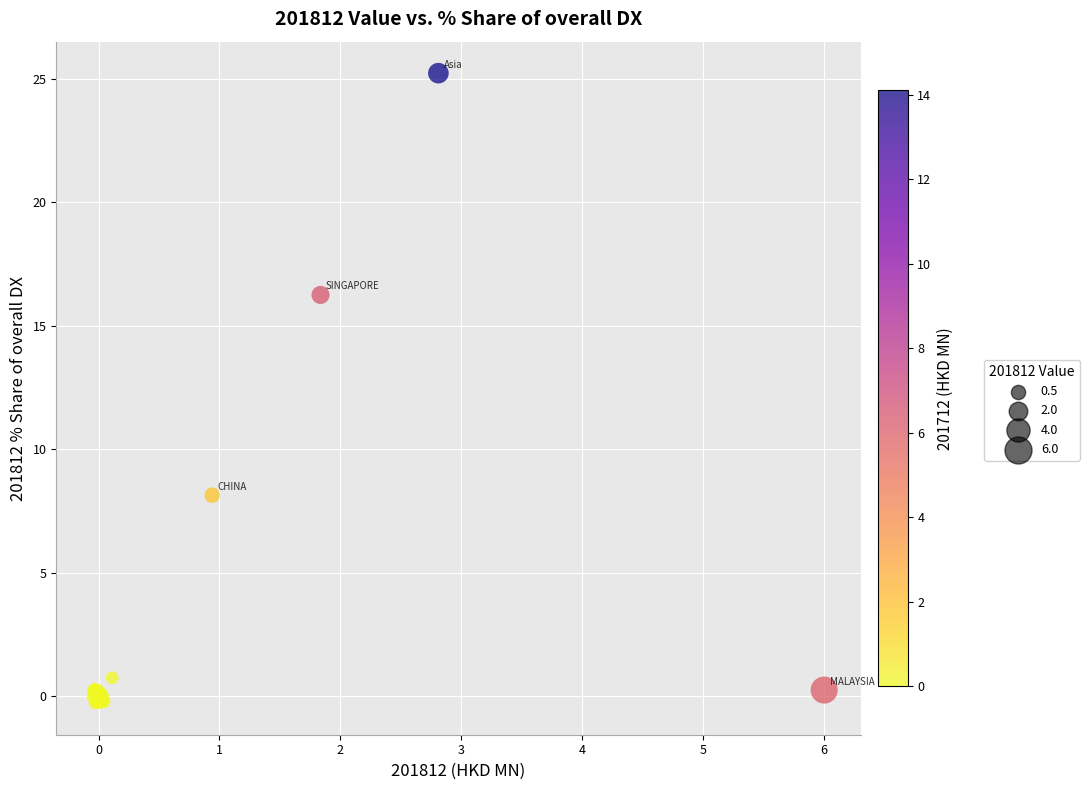

What Y value in the scatter plot is closest to 12?

8.1